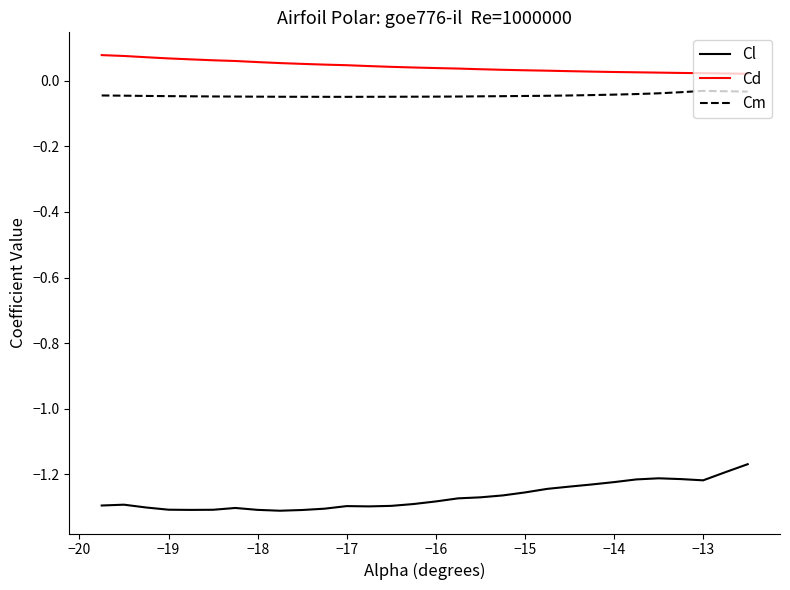

True or false: Cl and Cd intersect in this chart.

False